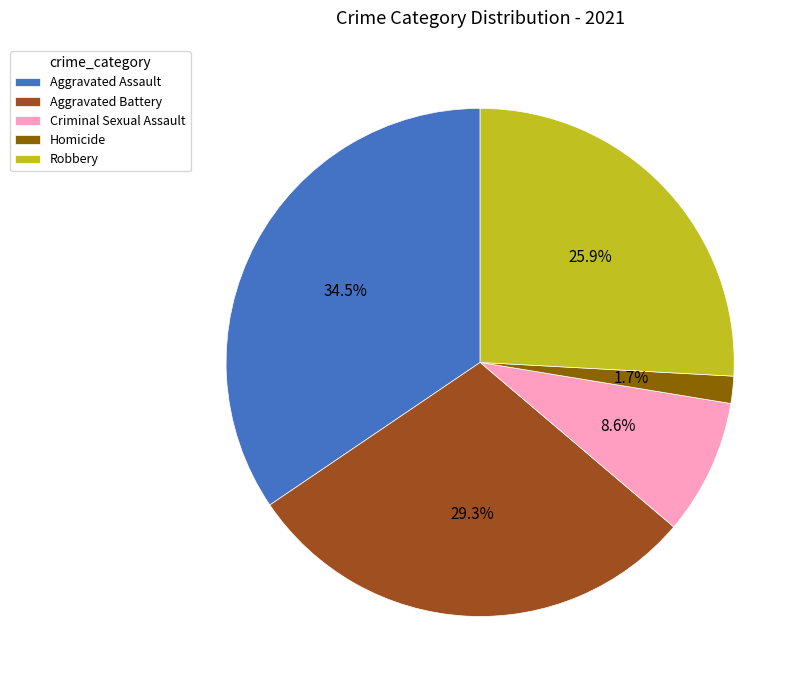

To the nearest percent, what percentage of the pie is Aggravated Battery?

29%